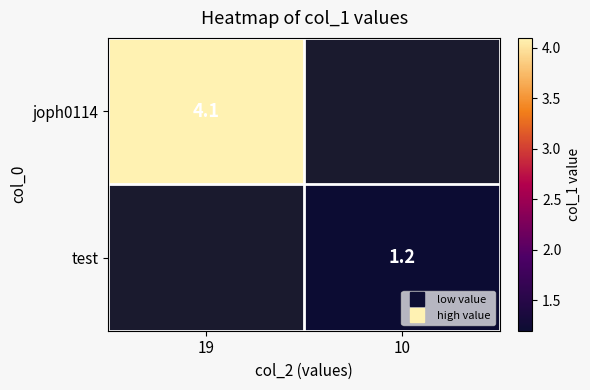

Which series has the widest spread of values?

joph0114